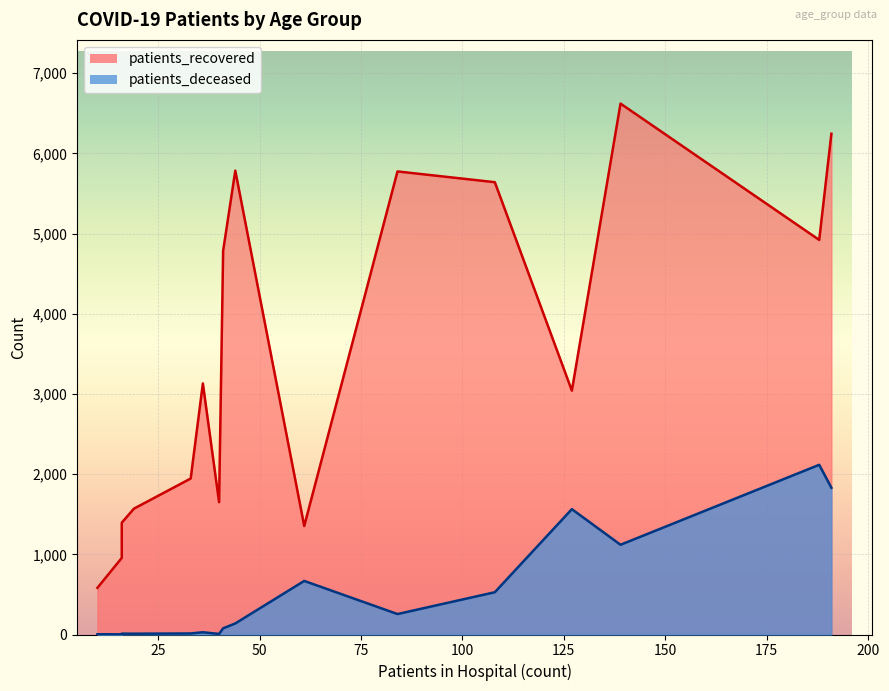

Rank the series at <20 from highest to lowest value.

patients_recovered, patients_deceased